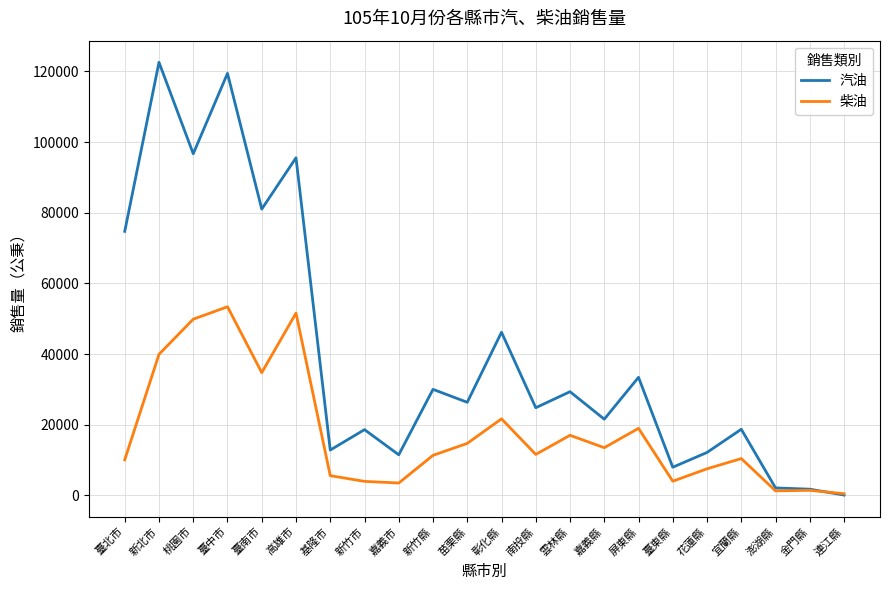

True or false: 柴油 has more than 2 points higher than both neighbors.

True